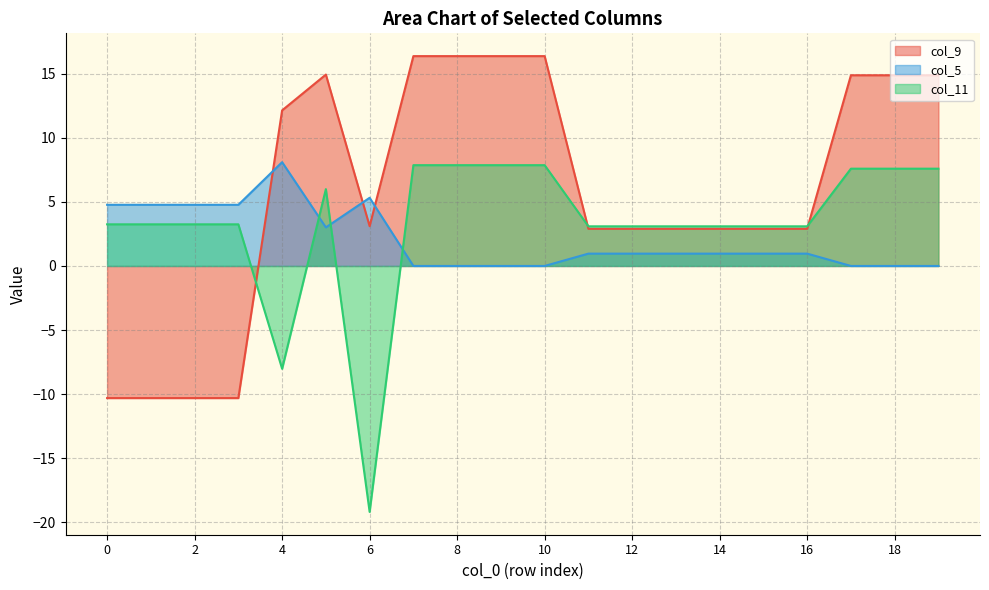

Which series has the widest spread of values?

col_11